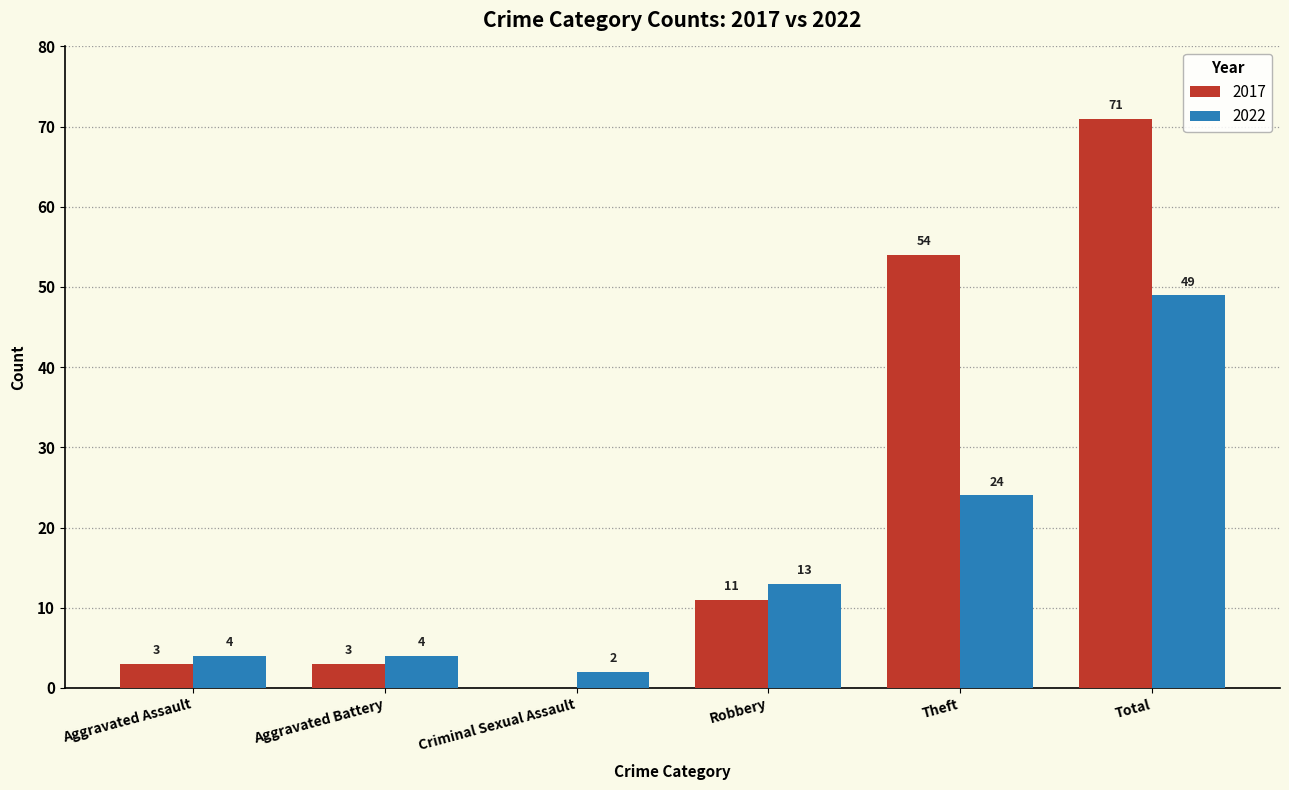

Which series has the largest total across all categories?

2017